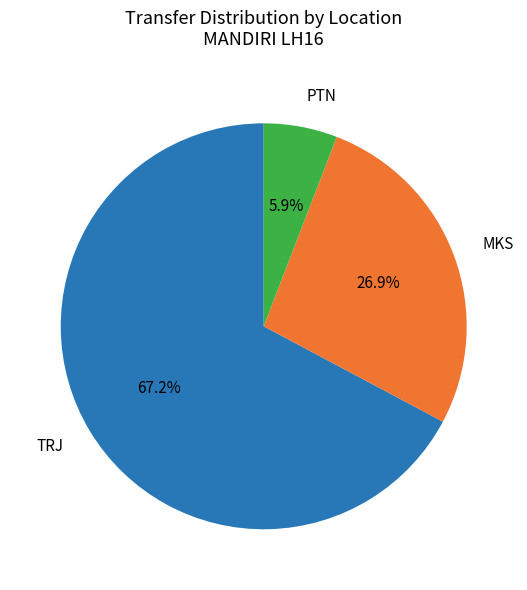

What is the largest slice in the pie chart?

TRJ